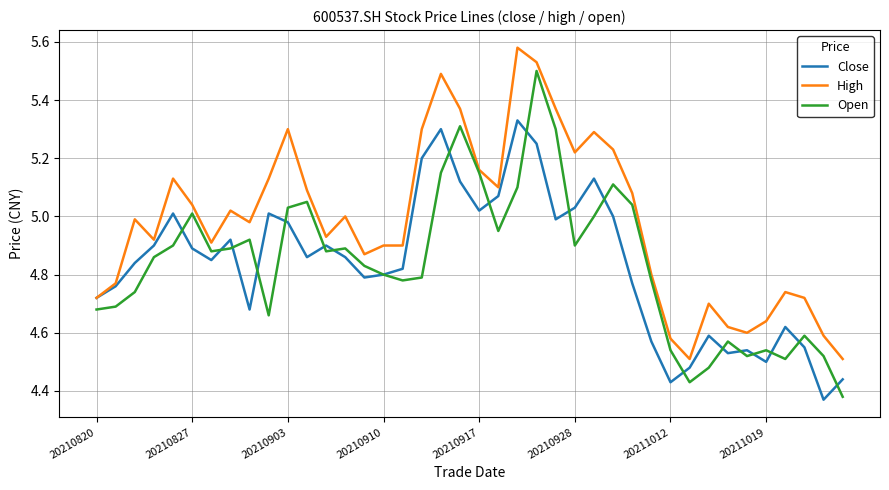

Which series has the largest total across all categories?

High